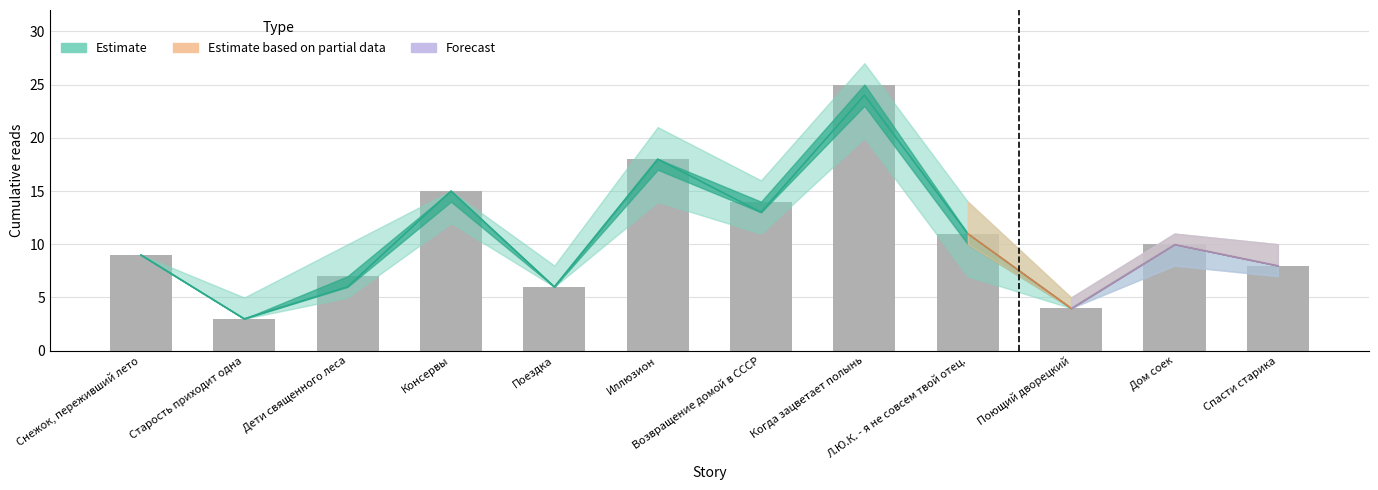

Reading left to right, what are all the values shown in this chart?

Снежок, переживший лето=9	Старость приходит одна=3	Дети священного леса=7	Консервы=15	Поездка=6	Иллюзион=18	Возвращение домой в СССР=14	Когда зацветает полынь=25	Л.Ю.К. - я не совсем твой отец.=11	Поющий дворецкий=4	Дом соек=10	Спасти старика=8